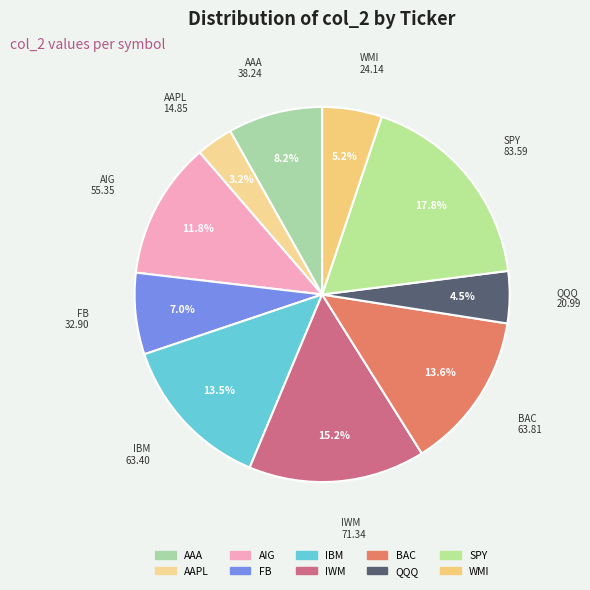

Which category has the smallest portion of the pie?

AAPL